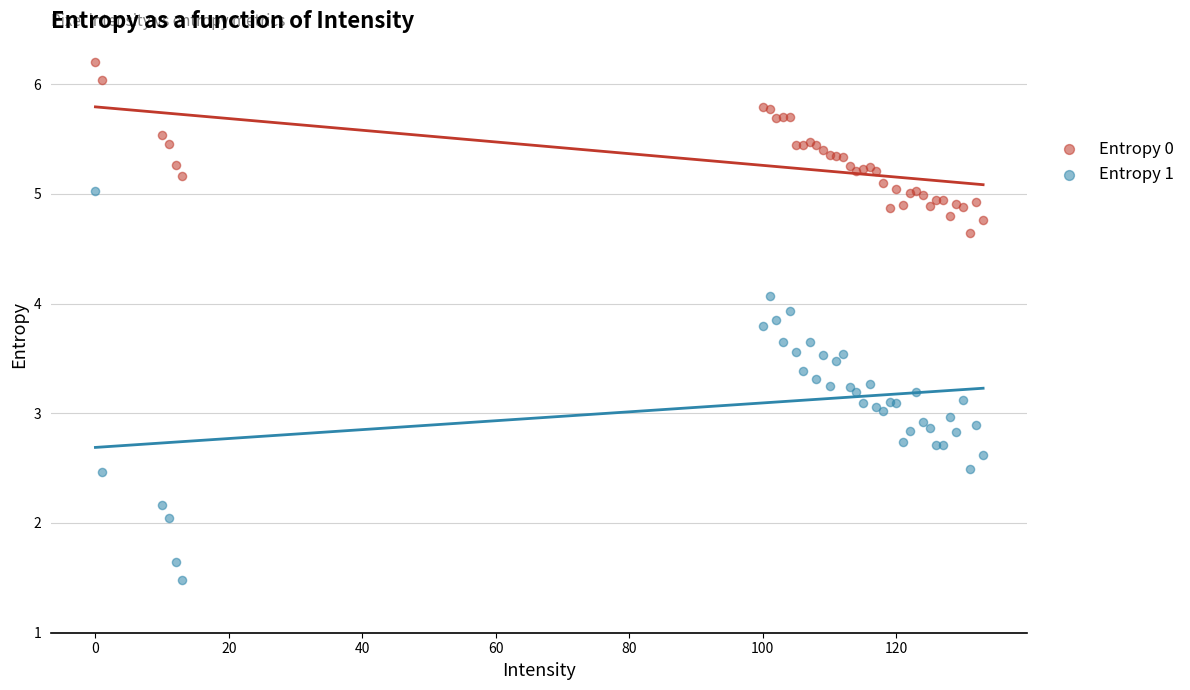

Which series reaches the maximum Y coordinate?

Entropy 0